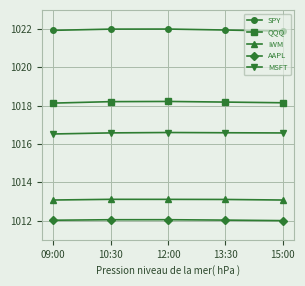

What is the spread (max minus min) of values at 09:00?

9.9